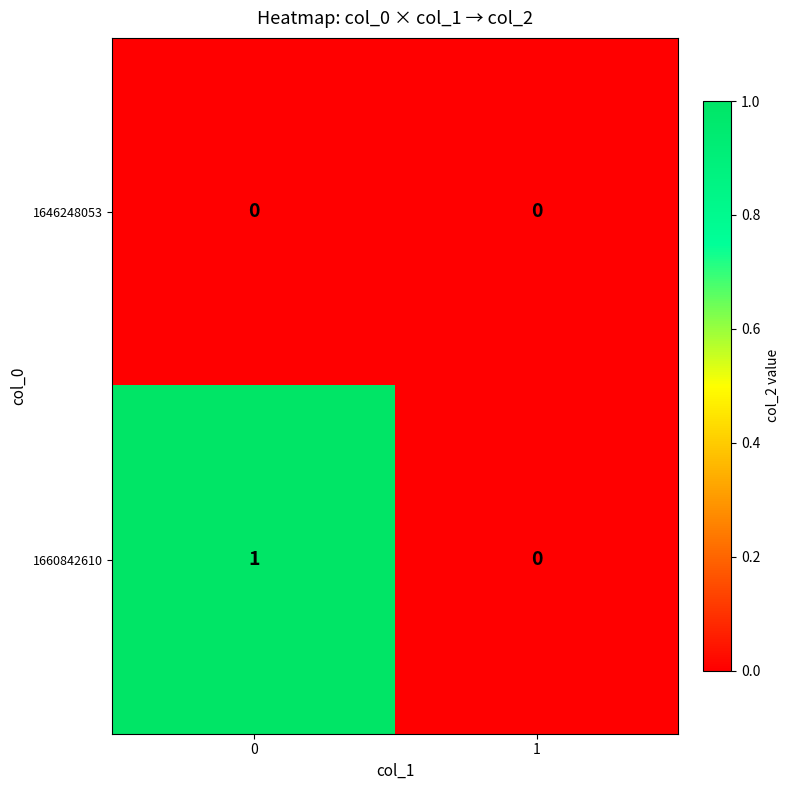

Which series has the widest spread of values?

1660842610